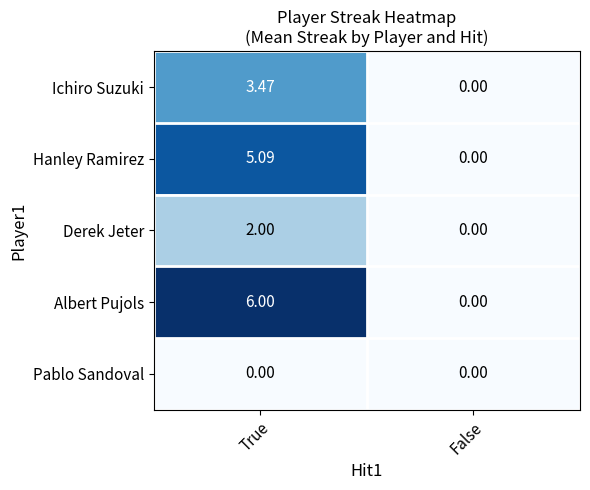

At which category is the sum across all series the highest?

True